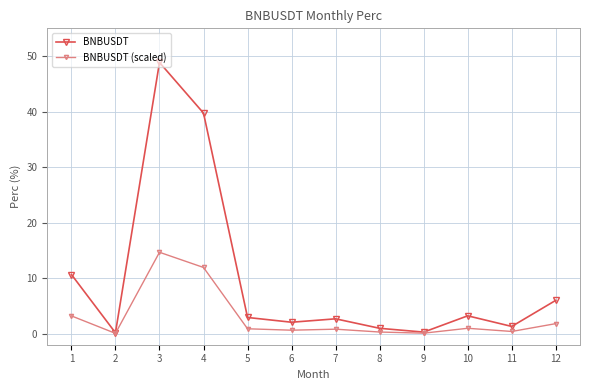

The value of BNBUSDT (scaled) at 4 is 11.9. True or false?

True